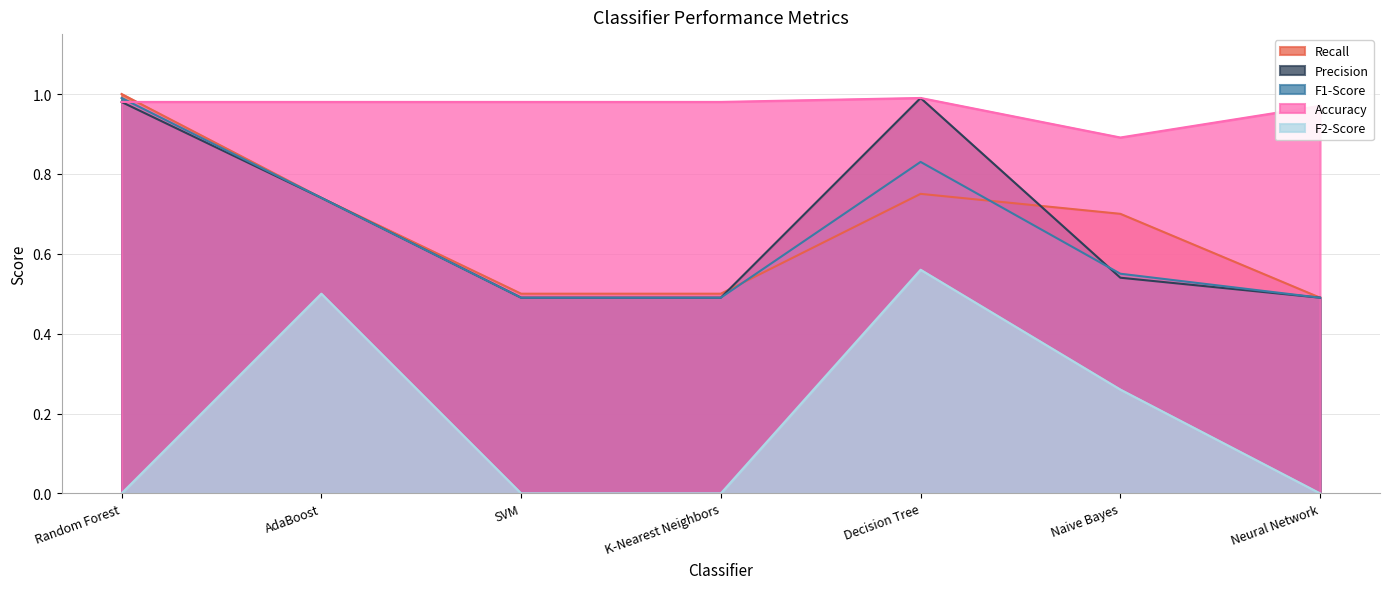

What is the label of the 4th point from the left?

K-Nearest Neighbors